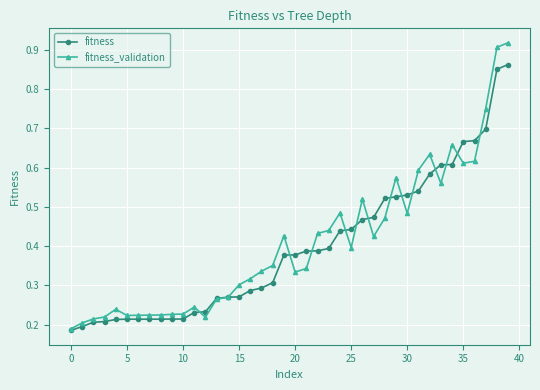

List the series in order of their peak value, lowest first.

fitness, fitness_validation